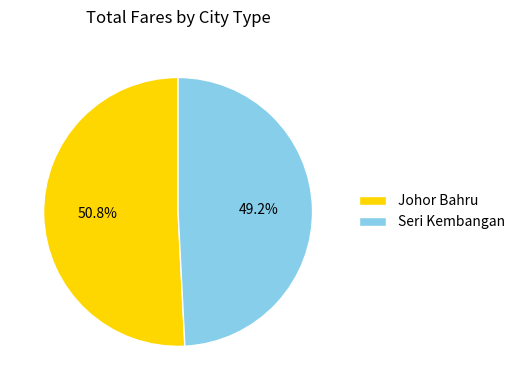

Is it true that Johor Bahru is 57% of the pie?

False